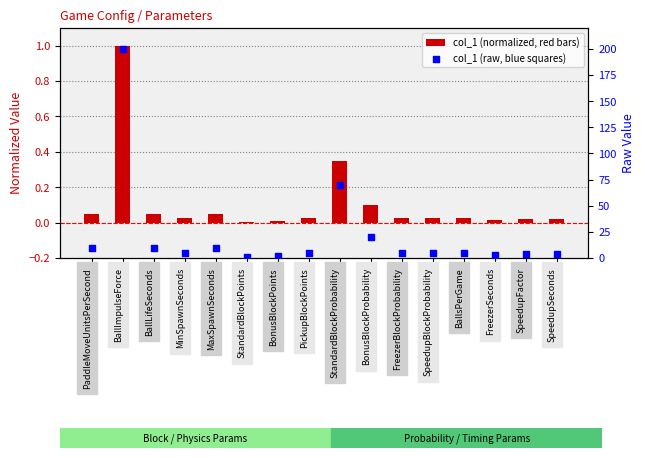

What is the total value across all series at MaxSpawnSeconds?

10.1